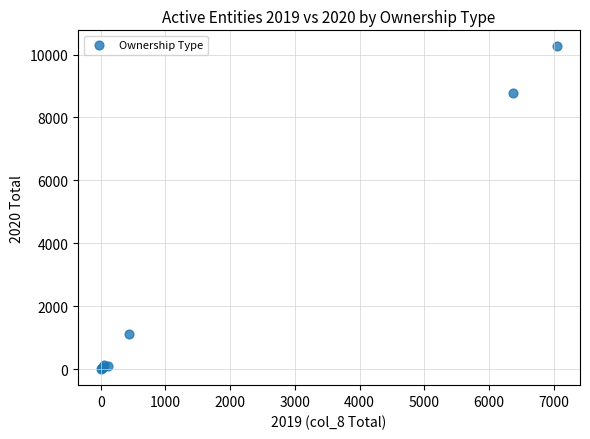

What Y value in the scatter plot is closest to 5130?

8792